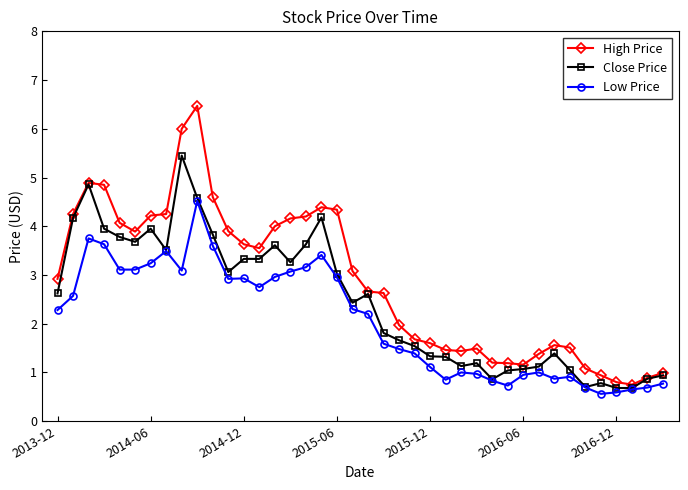

True or false: Low Price has more than 1 interior local peaks.

True